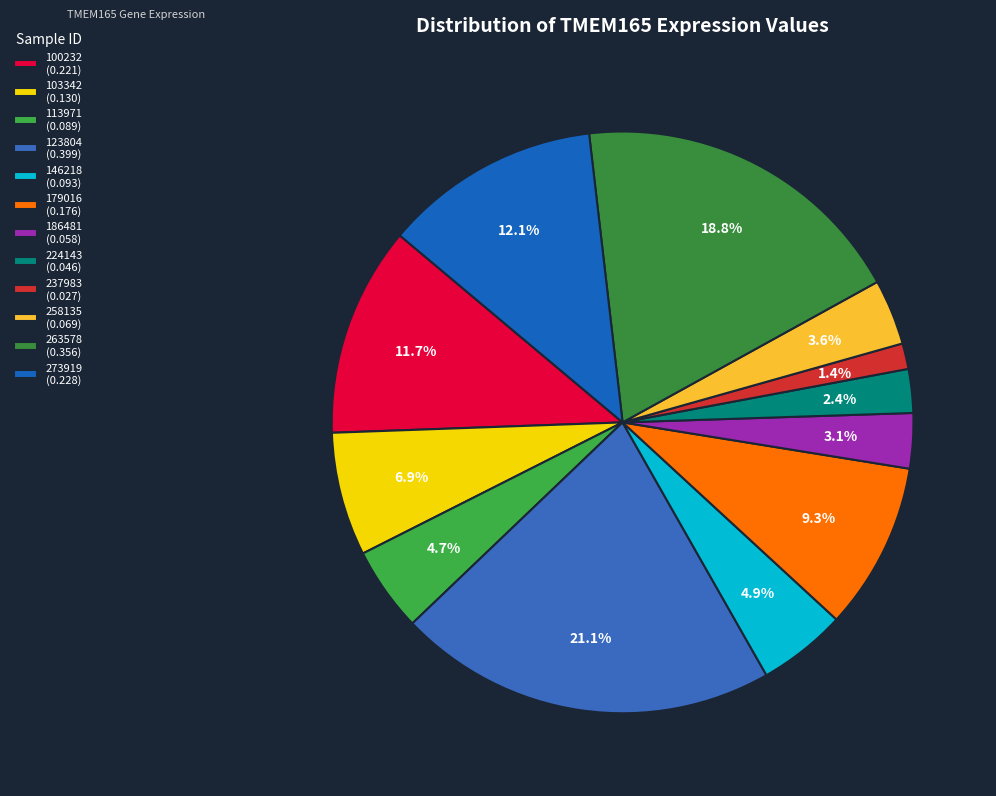

To the nearest percent, what is the combined percentage of 263578 and 273919?

31%